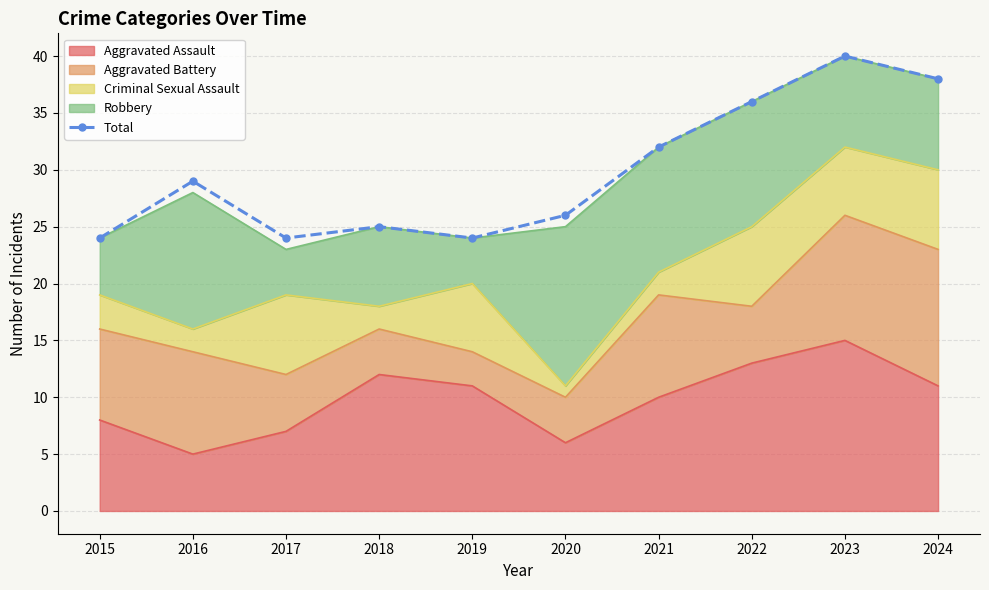

At which category does the chart reach its peak across all series?

2023